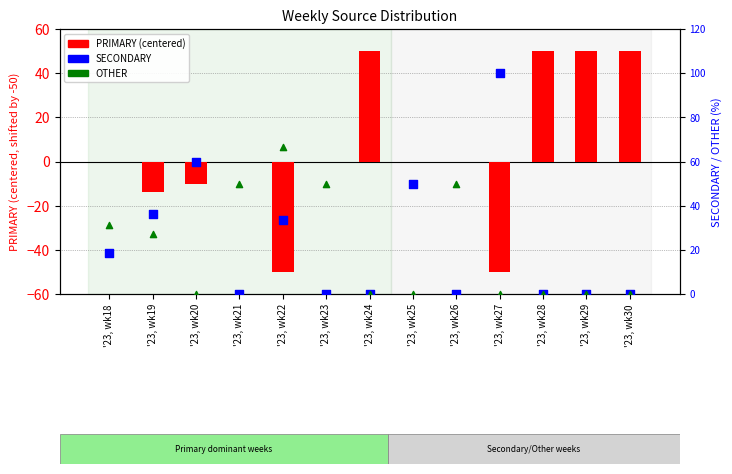

What is the total value across all series at '23, wk21?

50.0